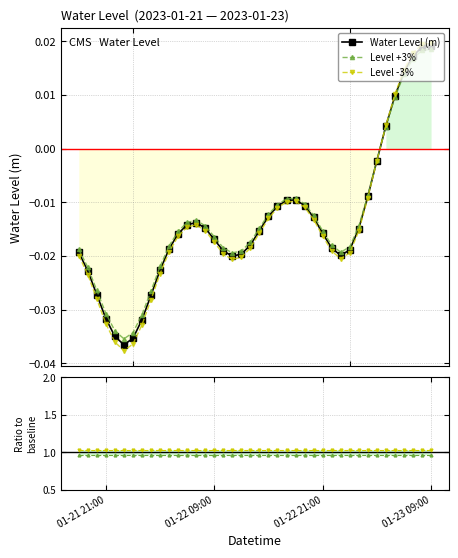

In Water Level (m), how many points are higher than both neighbors (excluding endpoints)?

2